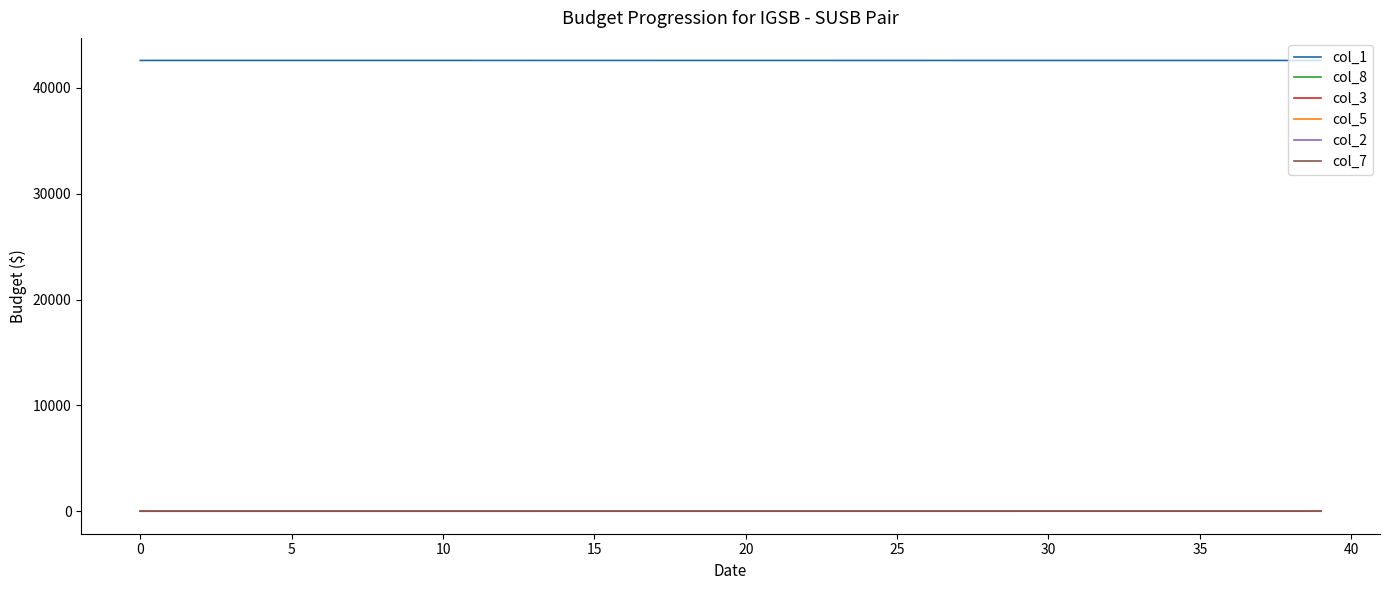

What is the greatest value displayed?

42597.0